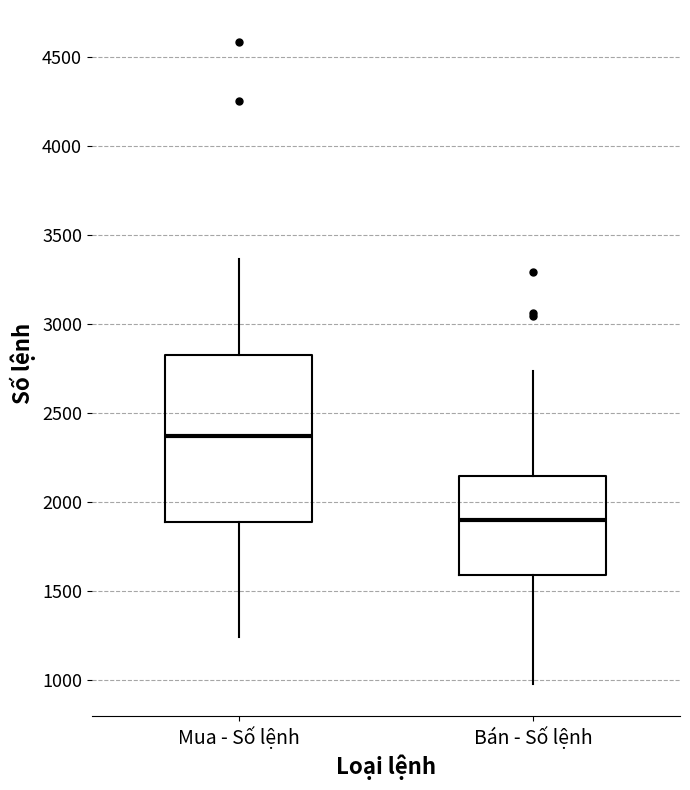

Where is the lower edge of the box for Mua - Số lệnh on the y-axis? The values are not printed on the chart, so give them approximately, as read against the axis.

1900